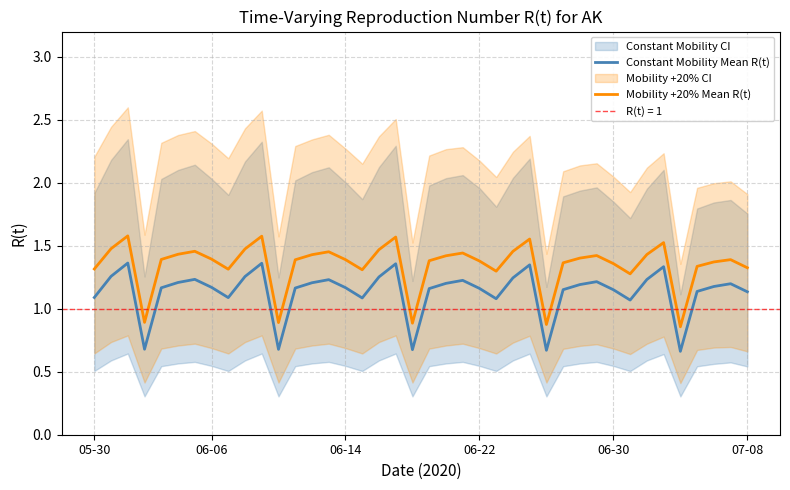

Rank the series at 24 from highest to lowest value.

Mobility +20% Mean R(t), Constant Mobility Mean R(t)